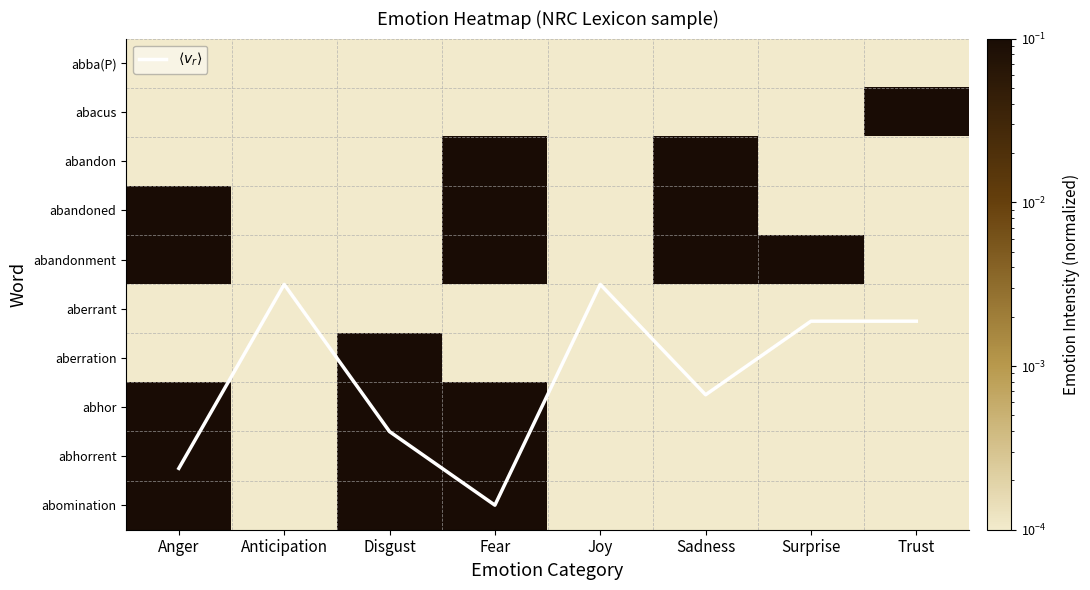

List the series in order of their peak value, lowest first.

abba(P), aberrant, abacus, abandon, abandoned, abandonment, aberration, abhor, abhorrent, abomination, $\langle v_r \rangle$